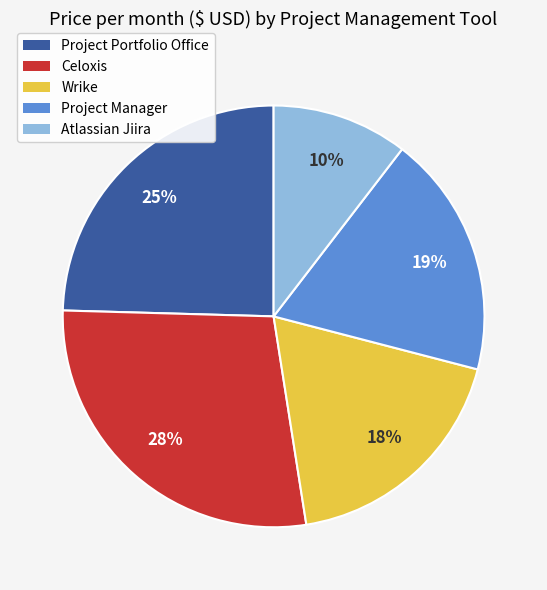

How many segments does this pie chart have?

5